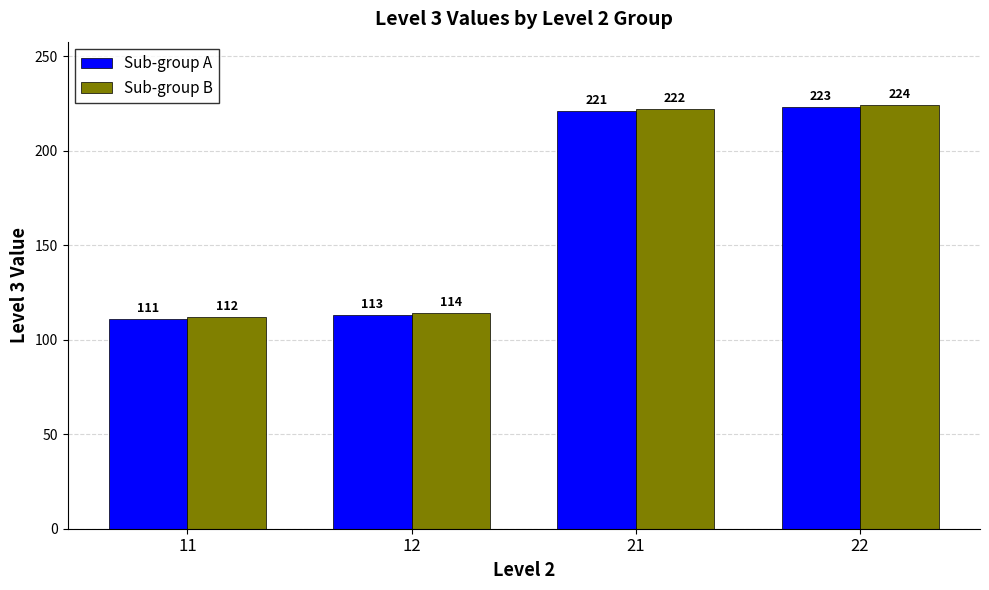

What is the difference between the Sub-group B values at 21 and 11?

110